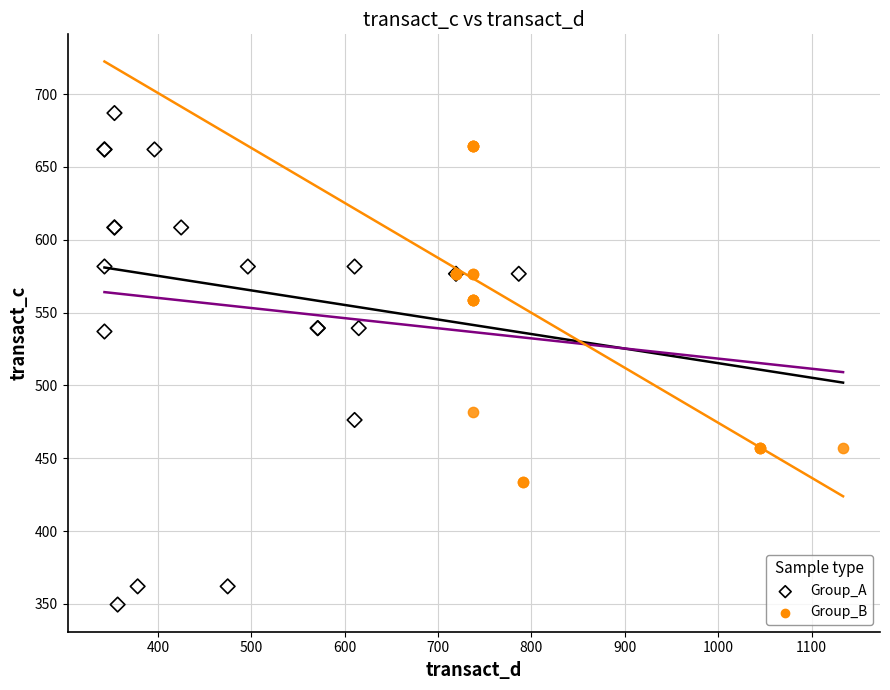

Which series has the widest spread of Y values?

Group_A